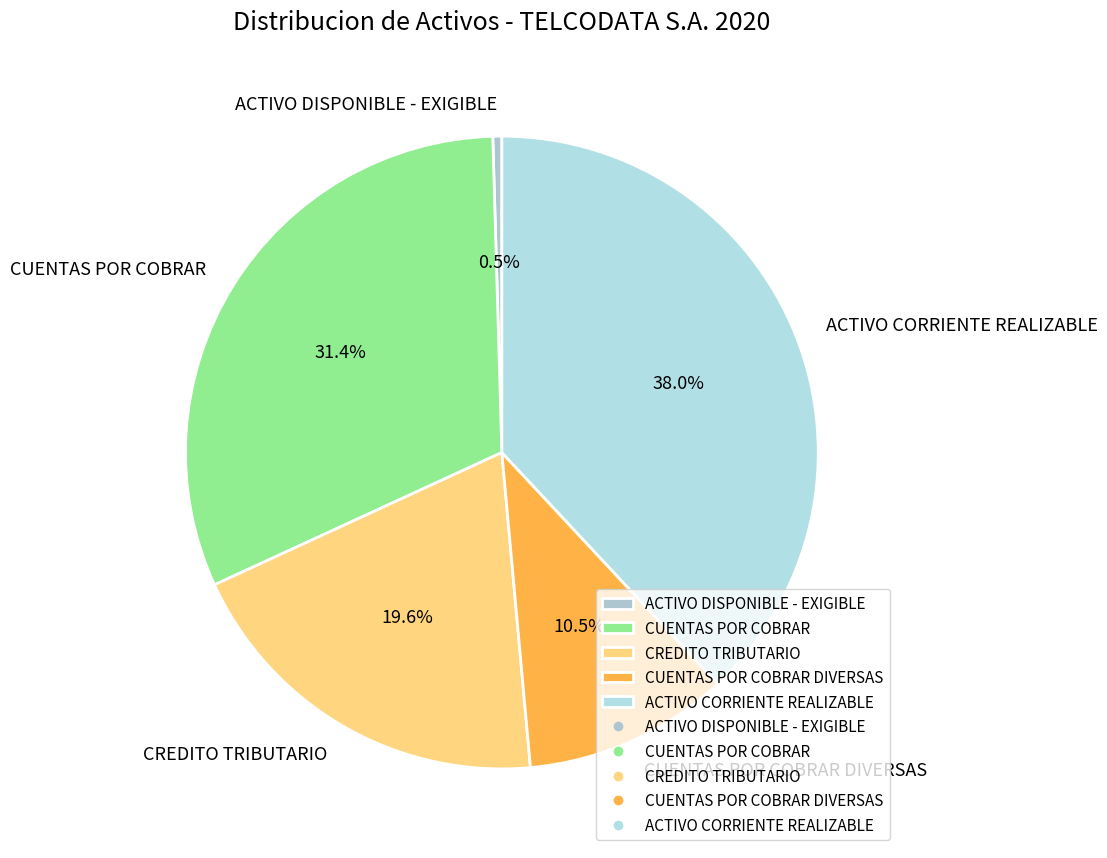

What percentage is the CREDITO TRIBUTARIO slice, to the nearest percent?

20%